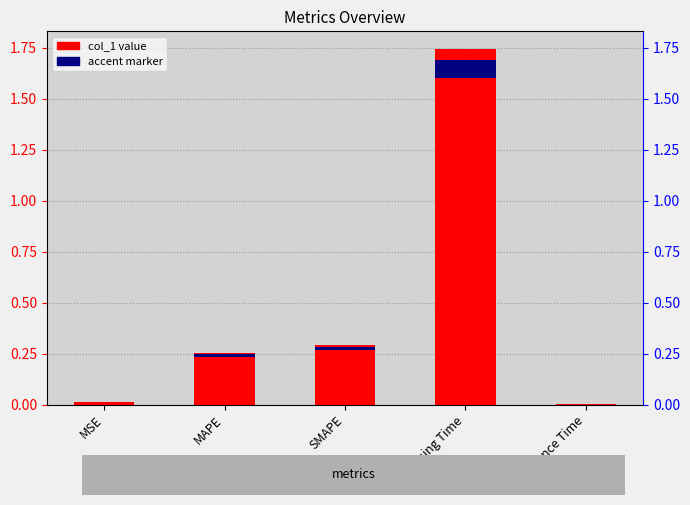

Which label corresponds to the smallest value in the chart?

Inference Time